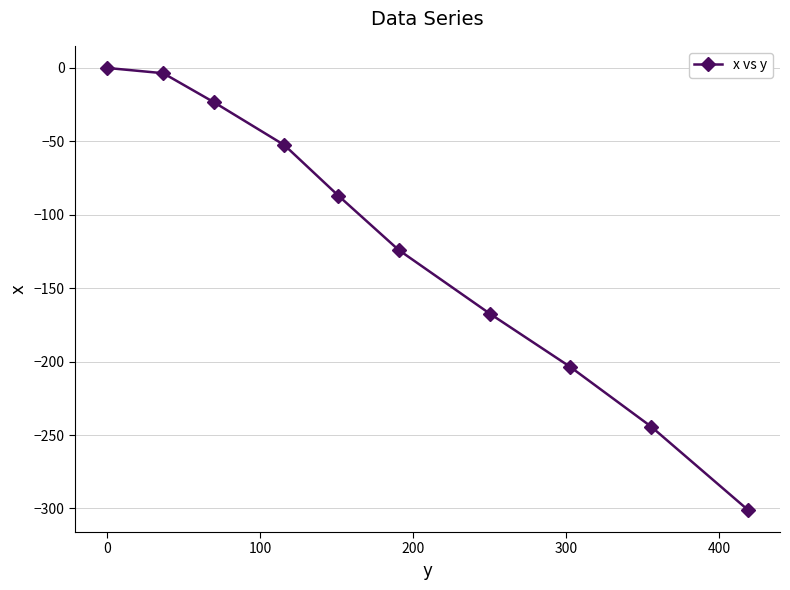

Count the number of categories in the chart.

10